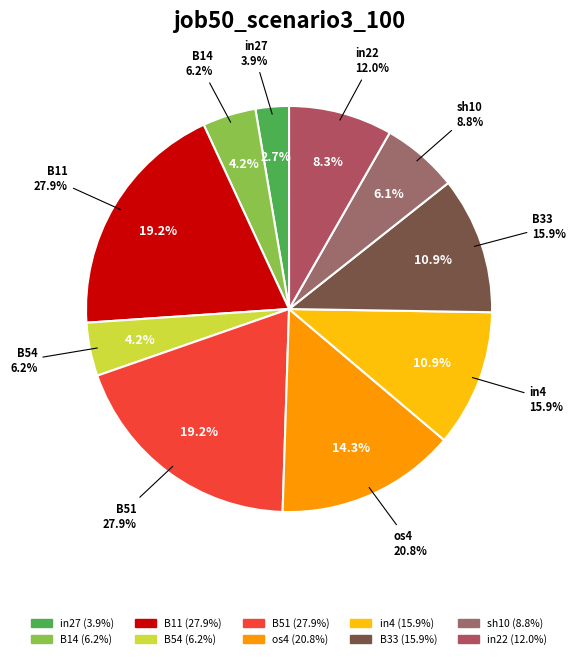

Is there a majority slice in this chart?

No